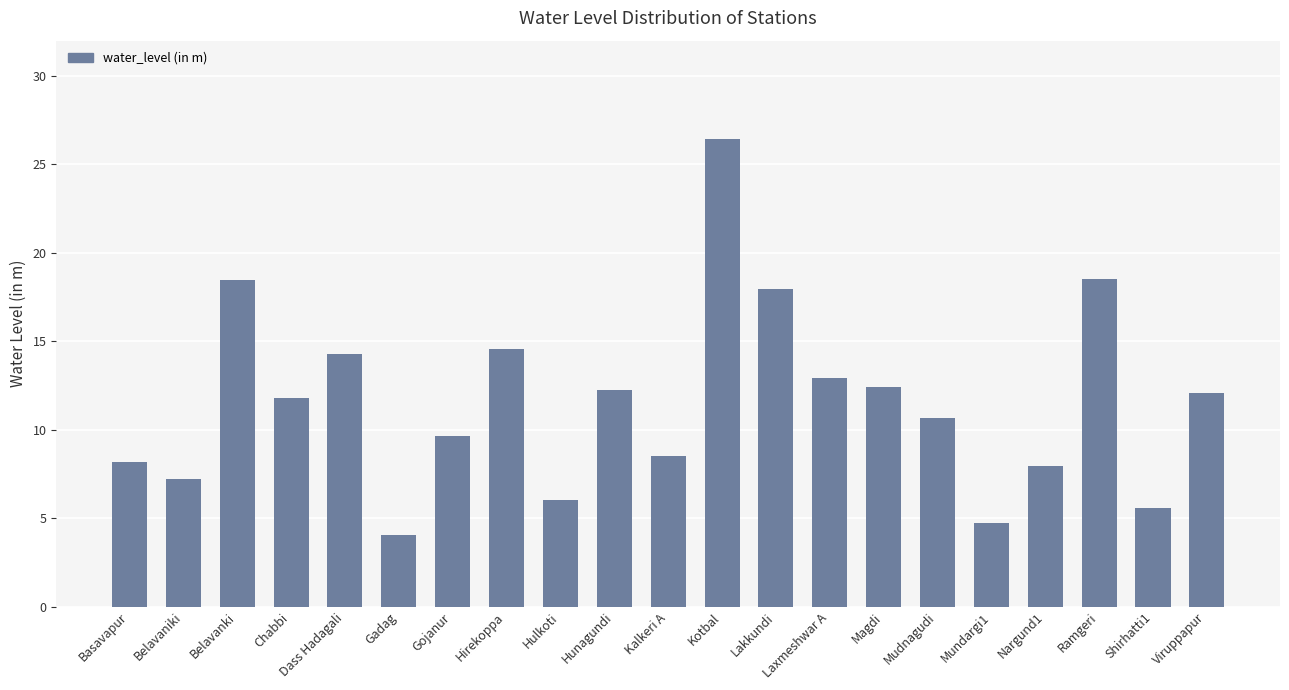

What is the difference between the second highest and second lowest values?

13.8